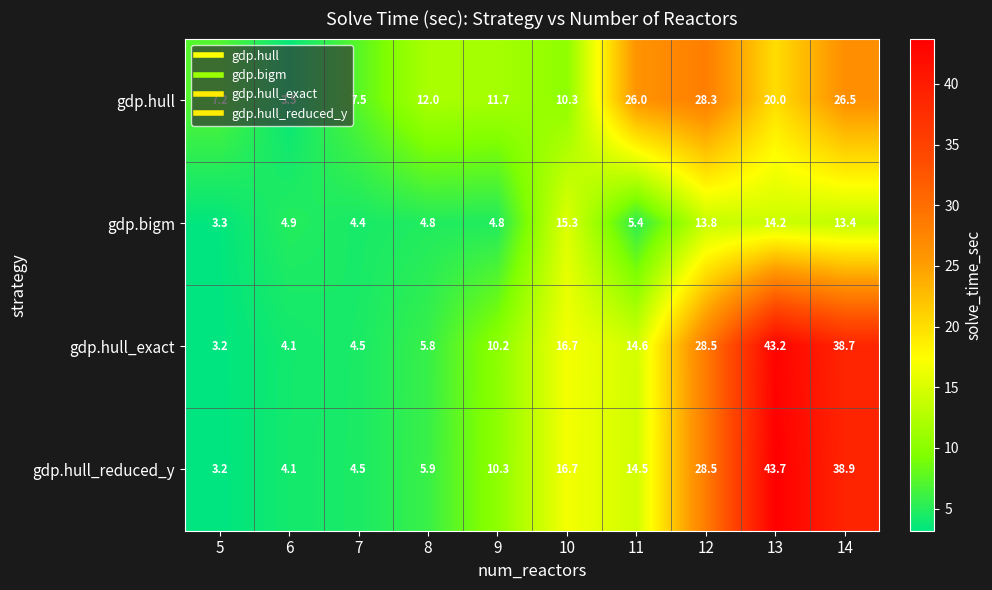

What is the sum of the gdp.hull values at 9 and 11?

37.7